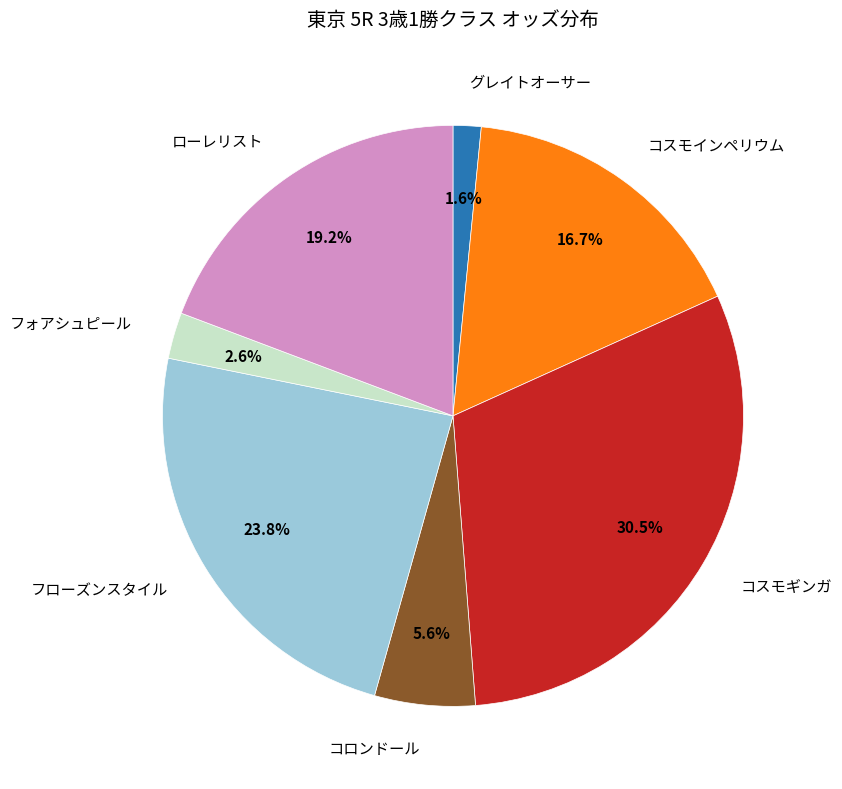

Is it true that フォアシュピール is 3% of the pie?

True